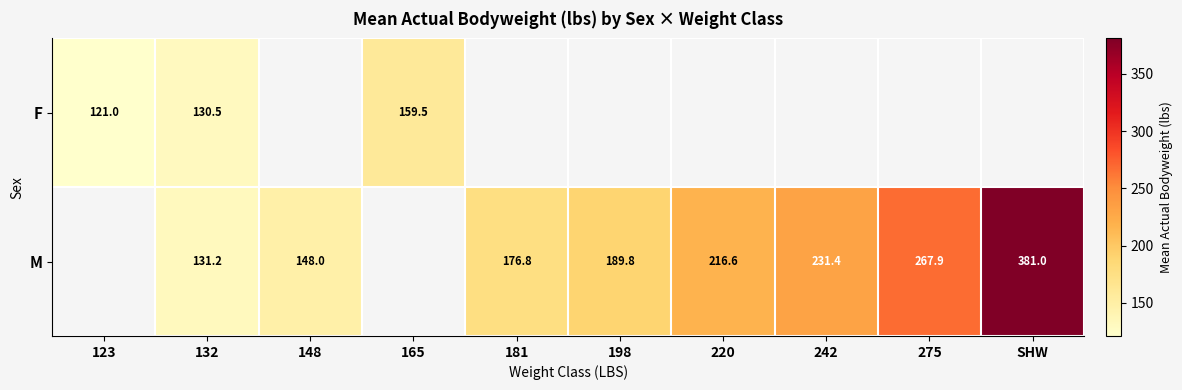

True or false: M has a value of 176.8 at 181.

True